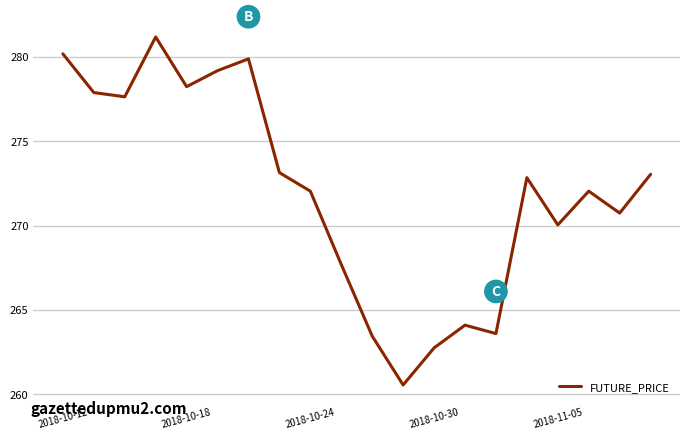

What is the greatest value displayed?

281.2